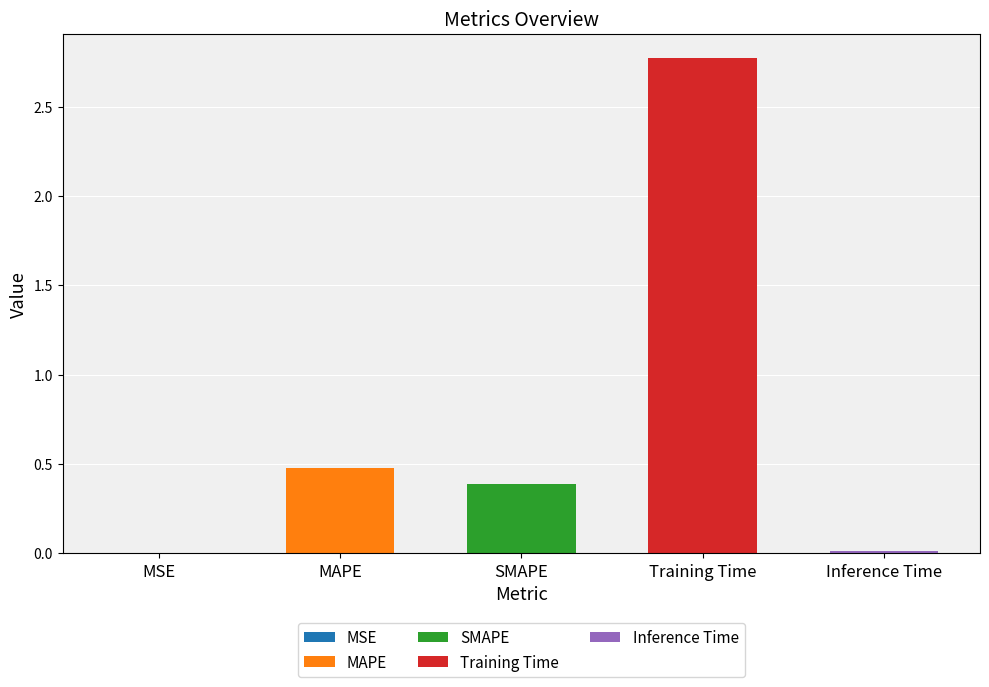

How many bars are there in total?

5